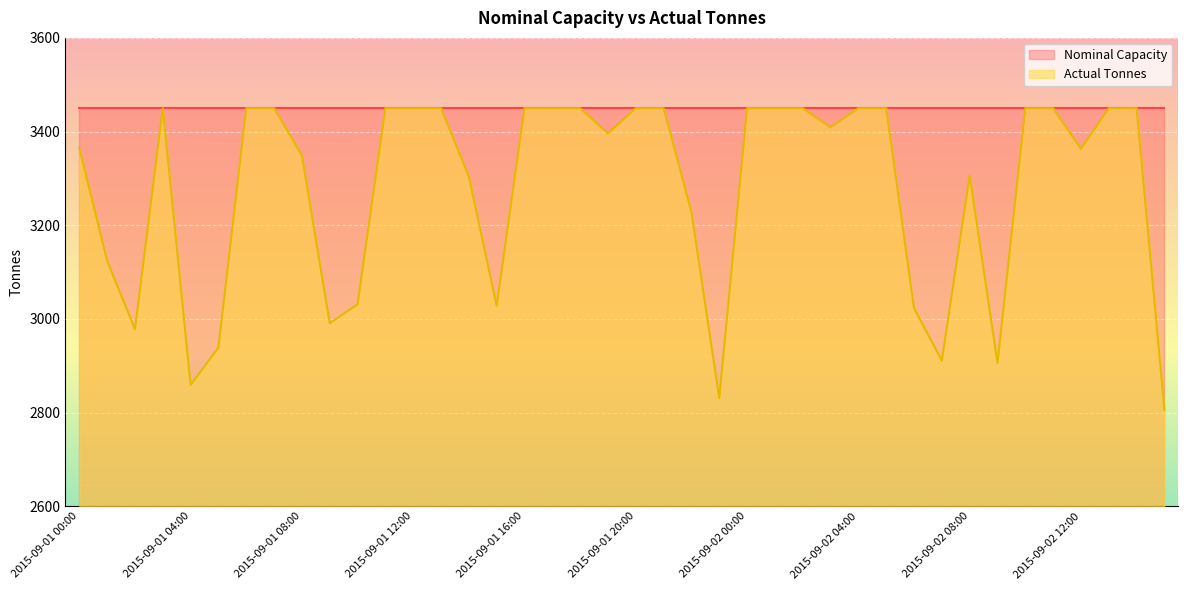

Reading right to left, list all the values displayed in this chart.

2015-09-02 15:00=2806	2015-09-02 14:00=3450	2015-09-02 13:00=3450	2015-09-02 12:00=3363	2015-09-02 11:00=3450	2015-09-02 10:00=3450	2015-09-02 09:00=2906	2015-09-02 08:00=3306	2015-09-02 07:00=2911	2015-09-02 06:00=3023	2015-09-02 05:00=3450	2015-09-02 04:00=3450	2015-09-02 03:00=3409	2015-09-02 02:00=3450	2015-09-02 01:00=3450	2015-09-02 00:00=3450	2015-09-01 23:00=2831	2015-09-01 22:00=3228	2015-09-01 21:00=3450	2015-09-01 20:00=3450	2015-09-01 19:00=3396	2015-09-01 18:00=3450	2015-09-01 17:00=3450	2015-09-01 16:00=3450	2015-09-01 15:00=3028	2015-09-01 14:00=3304	2015-09-01 13:00=3450	2015-09-01 12:00=3450	2015-09-01 11:00=3450	2015-09-01 10:00=3031	2015-09-01 09:00=2991	2015-09-01 08:00=3349	2015-09-01 07:00=3450	2015-09-01 06:00=3450	2015-09-01 05:00=2939	2015-09-01 04:00=2859	2015-09-01 03:00=3450	2015-09-01 02:00=2978	2015-09-01 01:00=3124	2015-09-01 00:00=3365